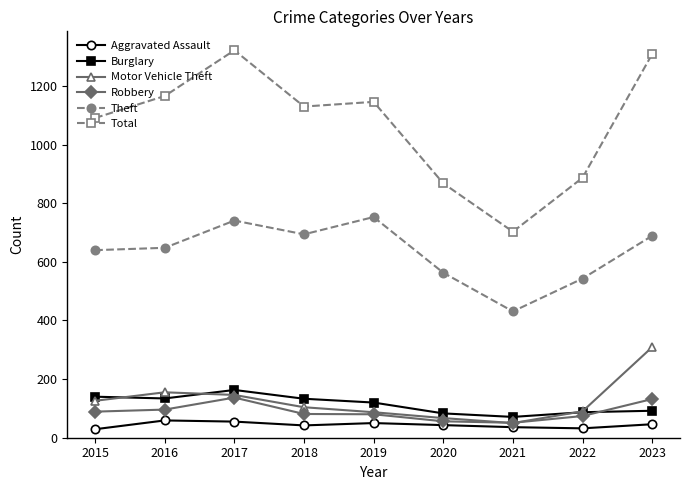

Is the value of Theft at 2022 greater than the value of Total at 2020?

No